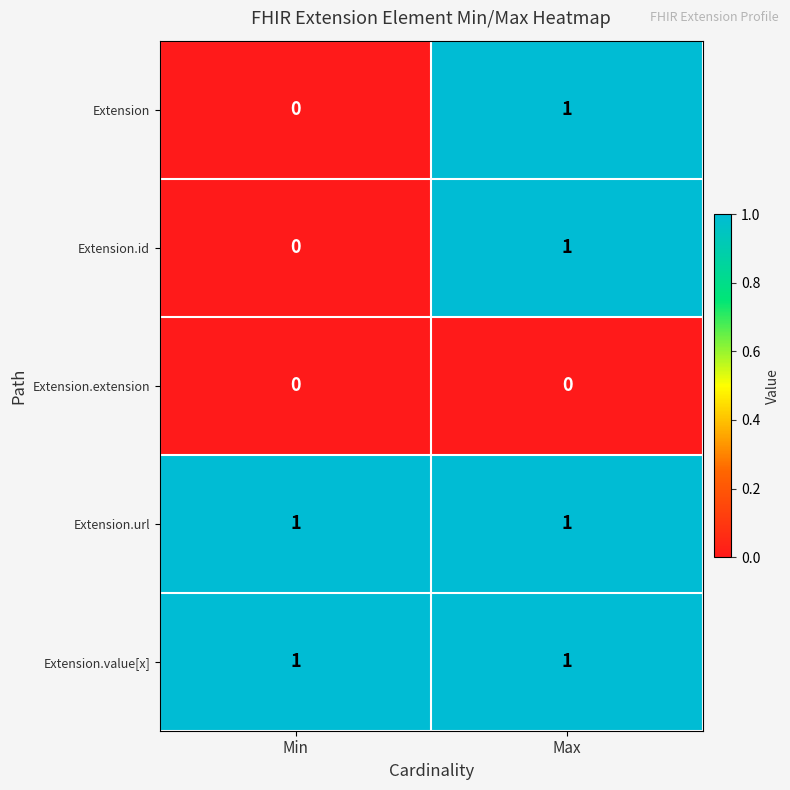

True or false: Extension.url has a value of 0 at Min.

False